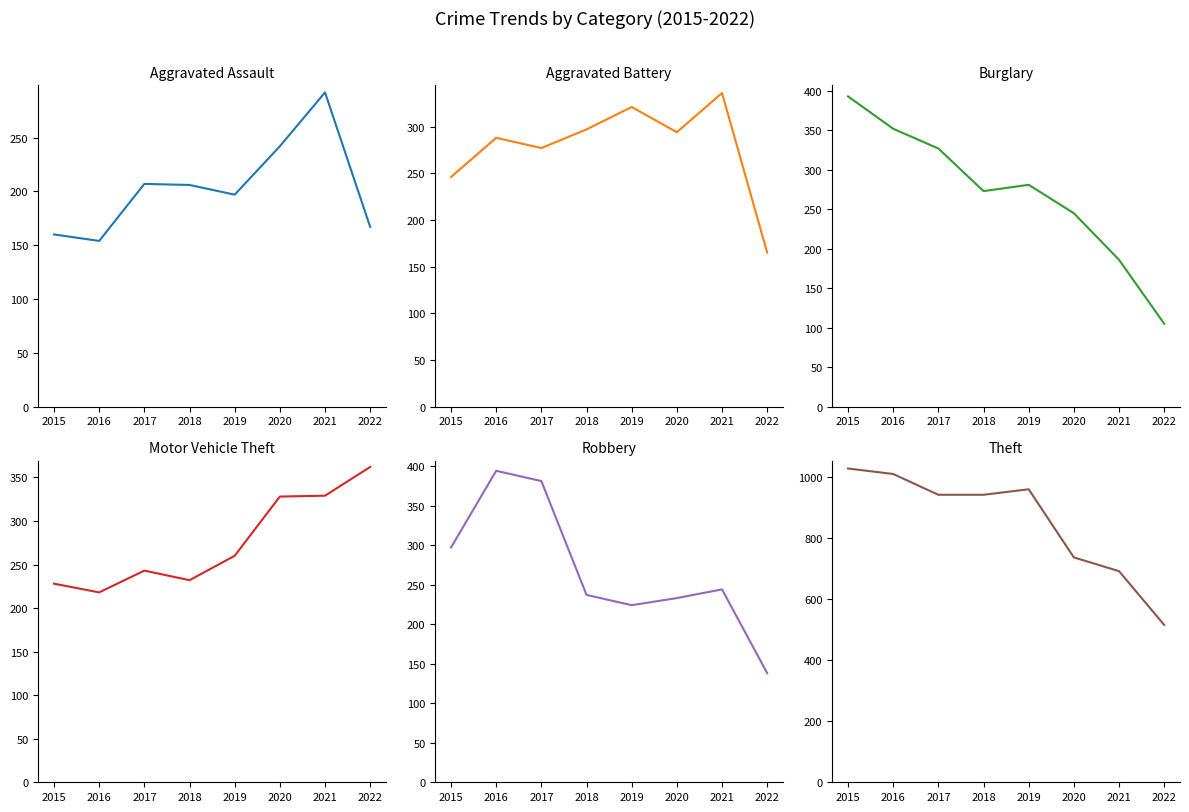

Which label corresponds to the smallest value in the chart?

2022